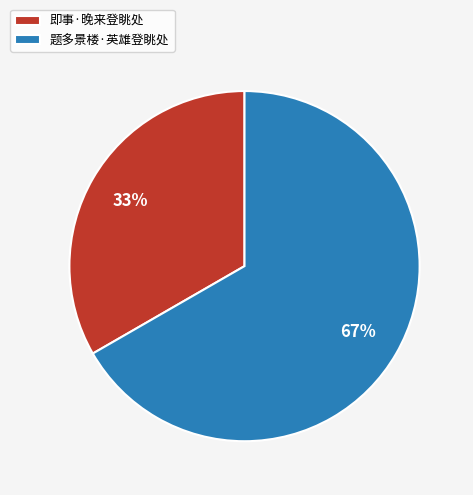

Rank the categories by value from highest to lowest.

题多景楼·英雄登眺处, 即事·晚来登眺处